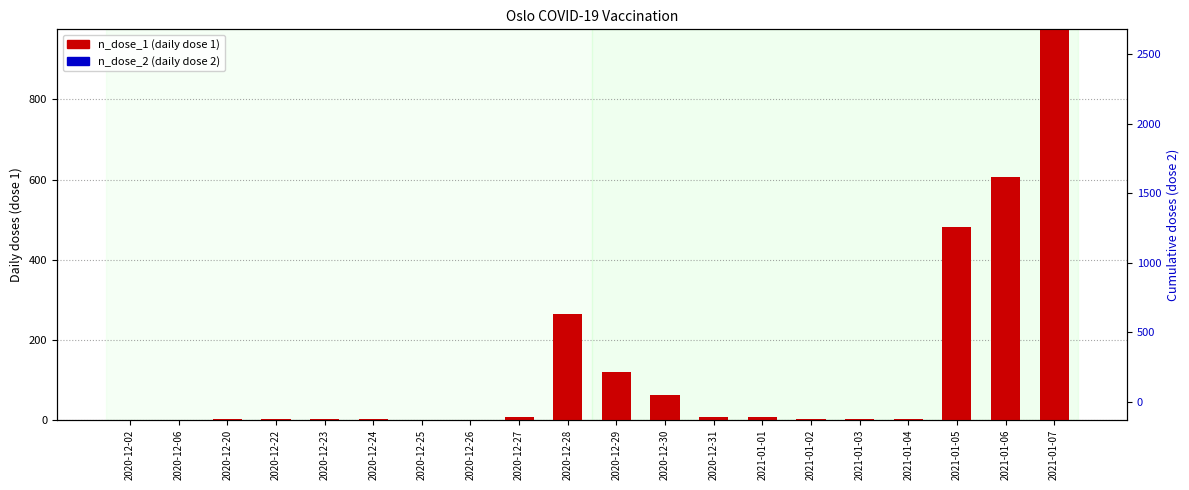

Reading left to right, list all the values displayed in this chart.

n_dose_1: 0	0	2	1	3	3	0	0	7	265	119	63	8	7	3	3	3	482	606	975
n_dose_2: 0	0	0	0	0	0	0	0	0	0	0	0	0	0	0	0	0	0	0	0